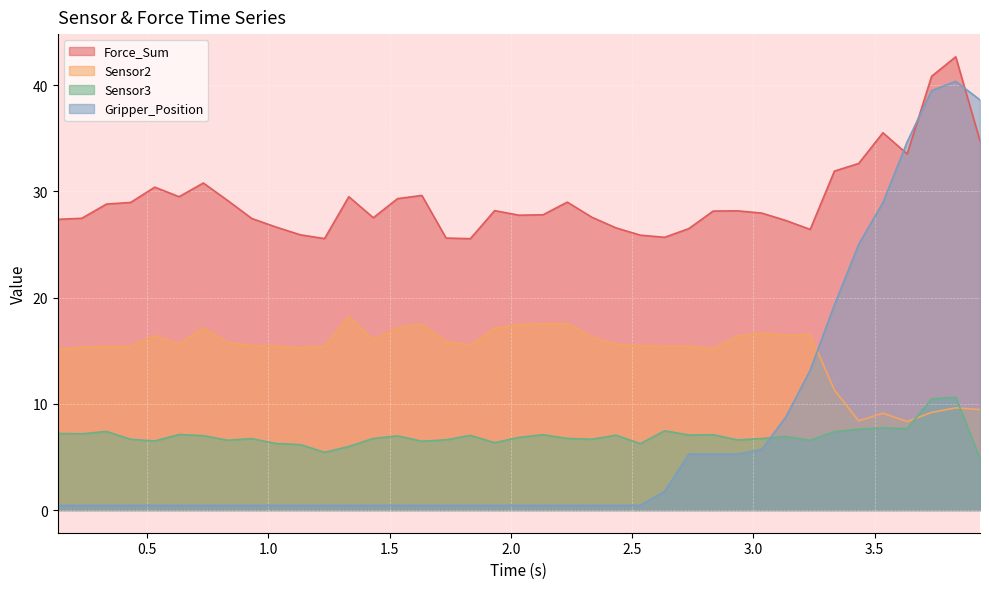

True or false: Gripper_Position and Force_Sum intersect in this chart.

True